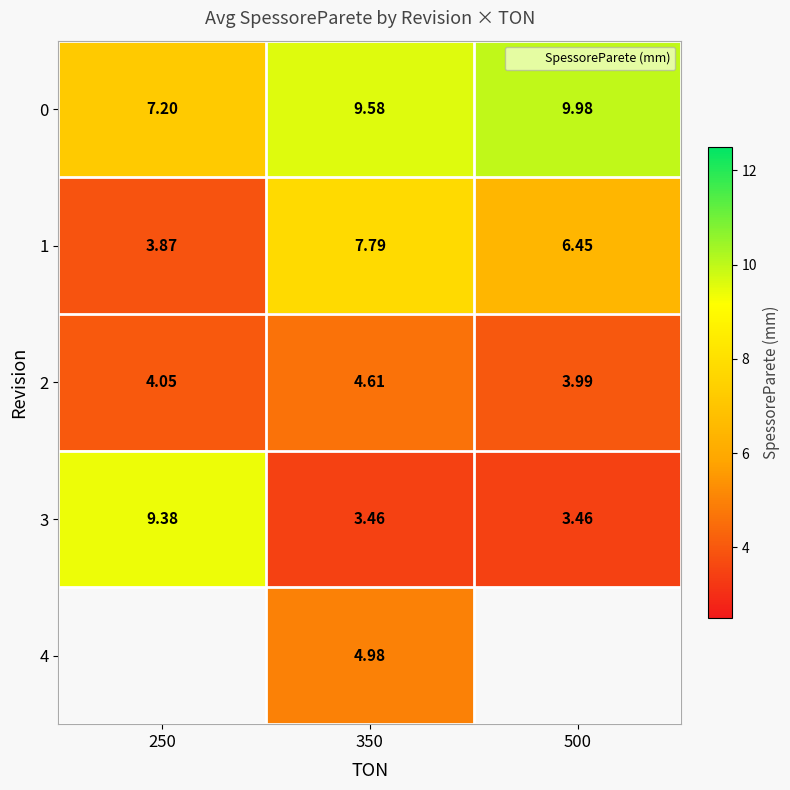

What is the highest value of the 2 series?

4.6